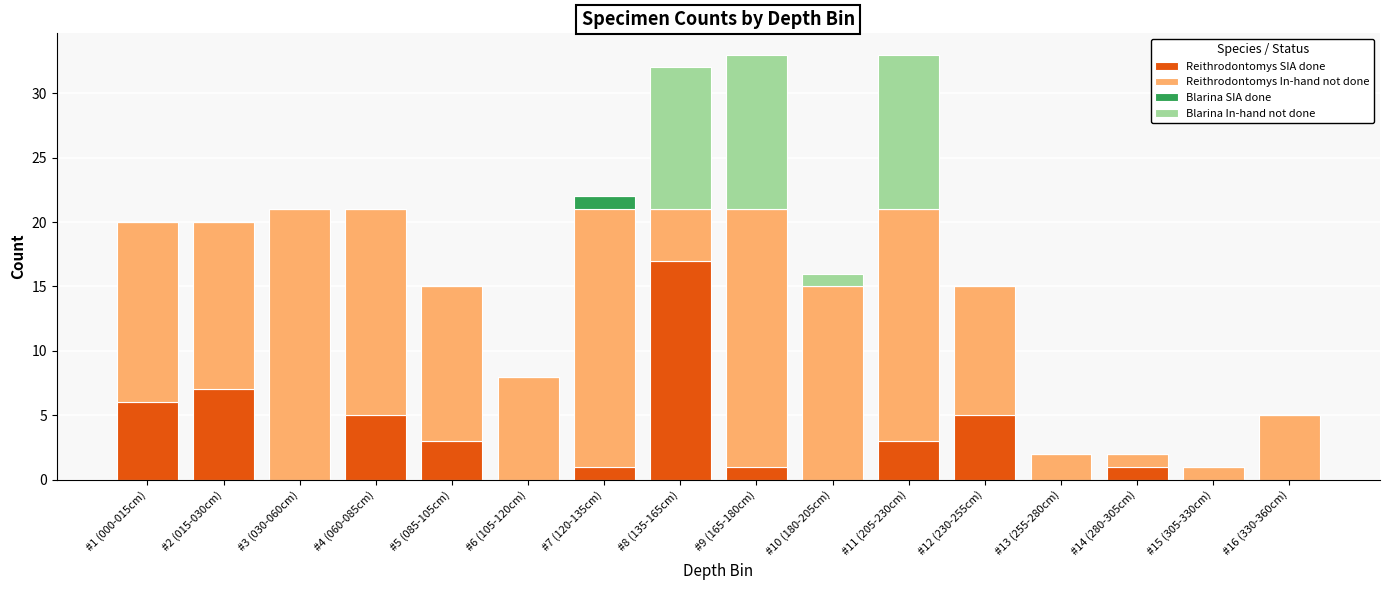

What is the maximum value for Reithrodontomys SIA done?

17